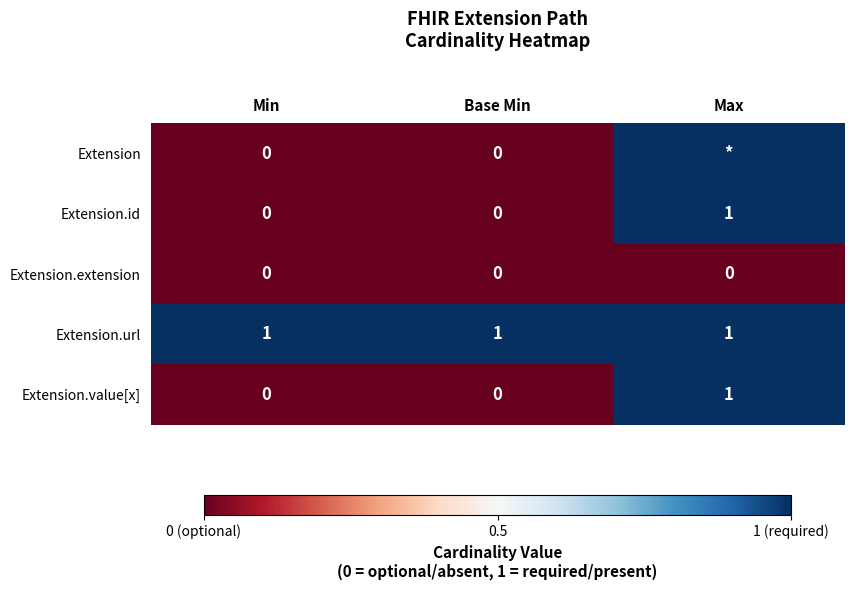

Is the value of Extension.url at Min greater than the value of Extension.id at Base Min?

Yes